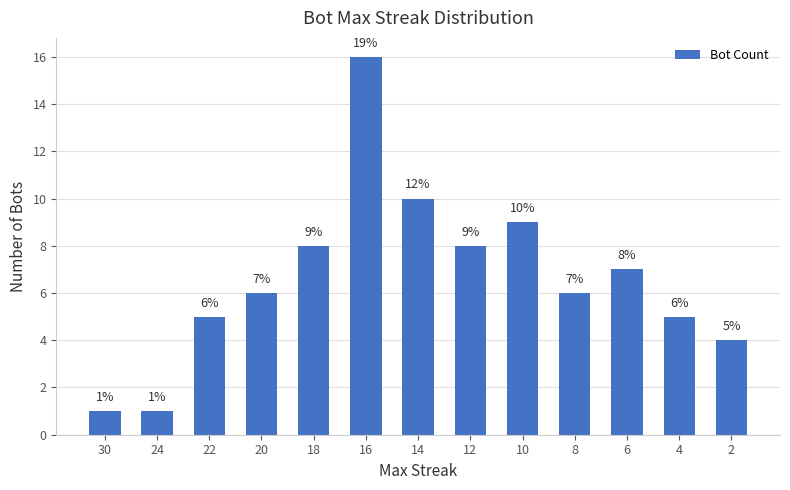

Read the value at 20, to the nearest 5.

5